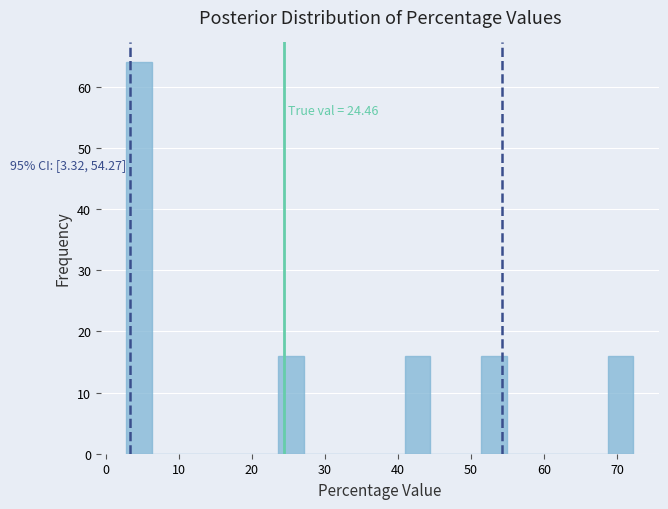

Read against the x-axis, roughly where is the centre of the tallest bar?

5